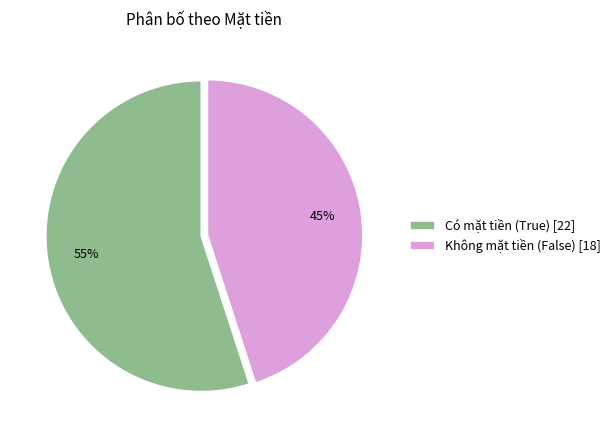

Combined, do Không mặt tiền (False) [18] and Có mặt tiền (True) [22] account for over 50%?

Yes